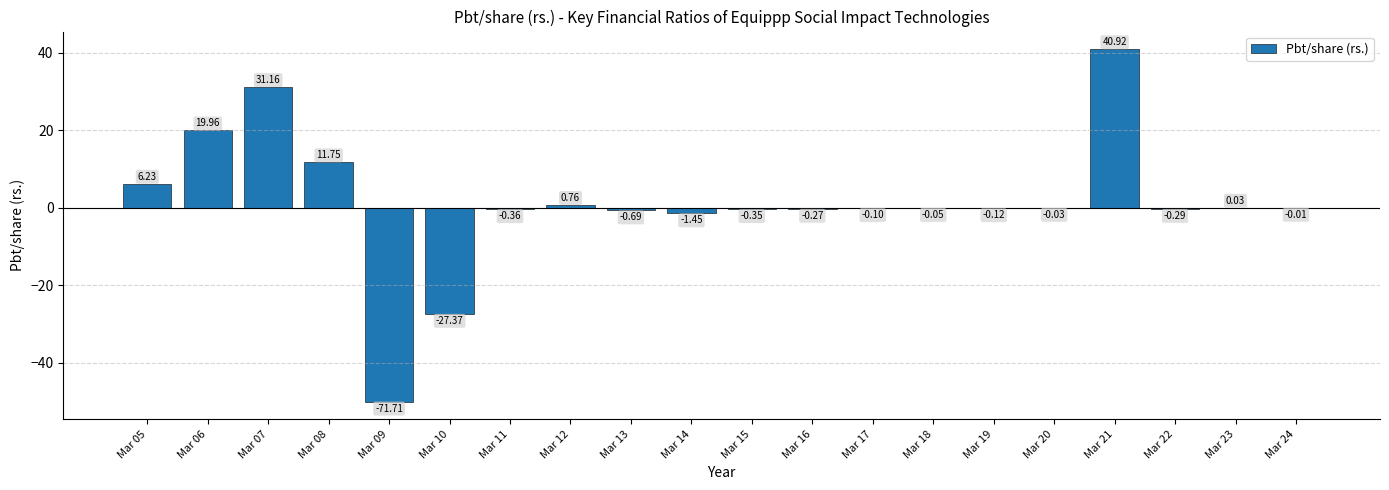

Between Mar 23 and Mar 09, which is larger?

Mar 23